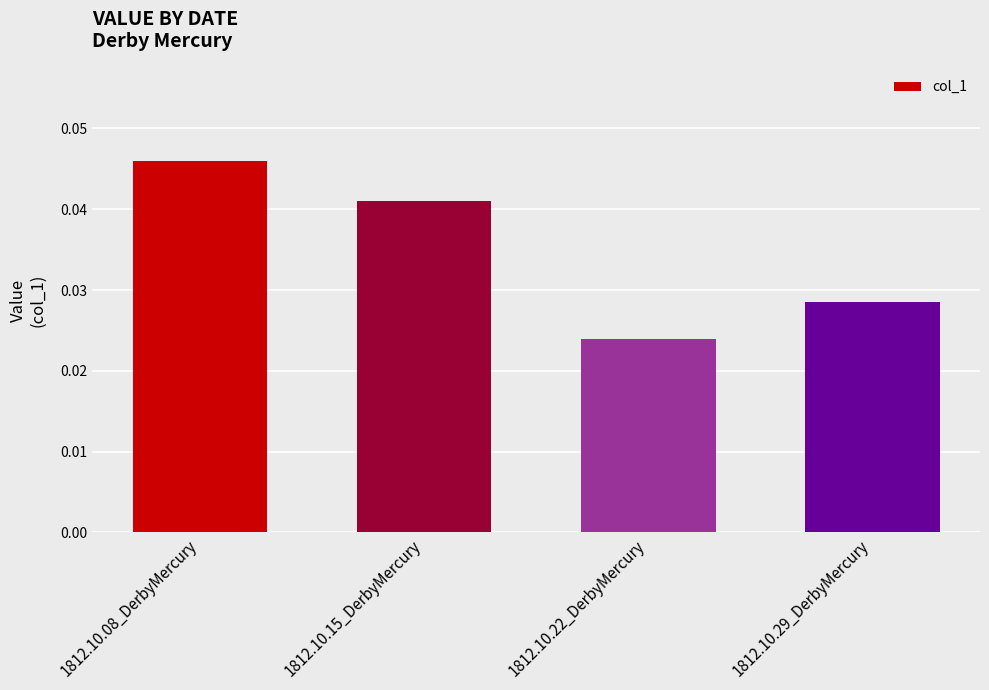

What is the label of the 2nd bar from the right?

1812.10.22_DerbyMercury